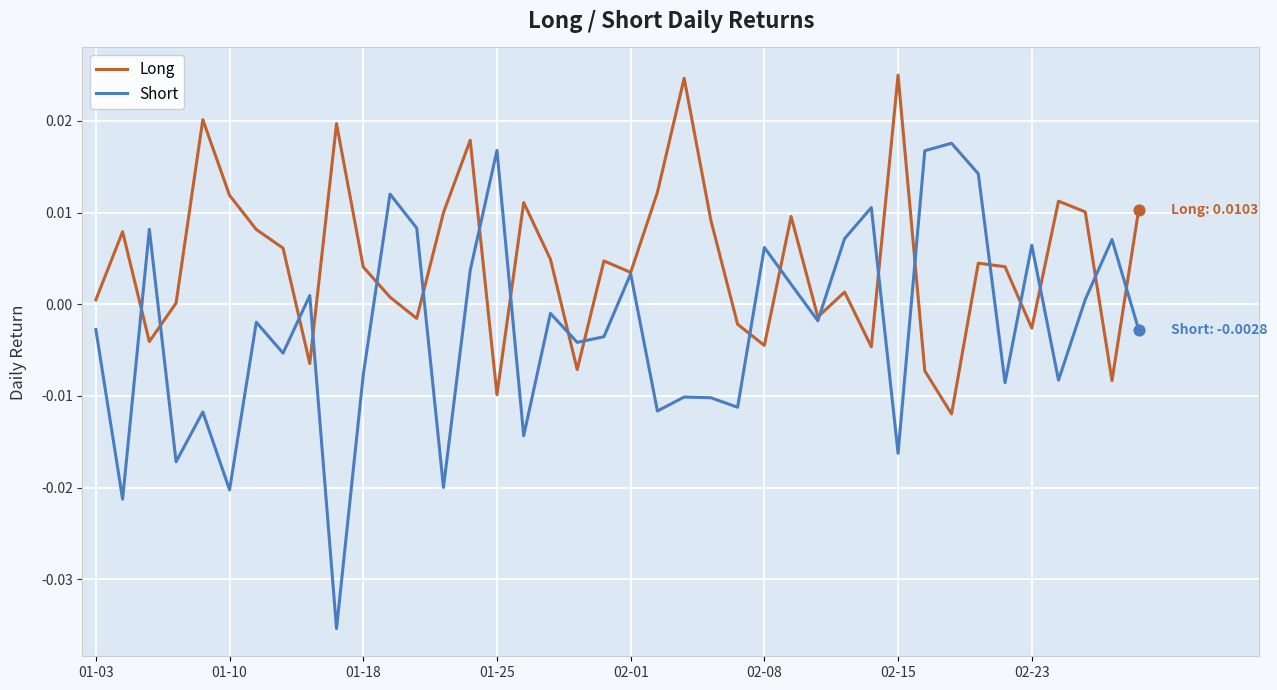

Which series has the largest total across all categories?

Long